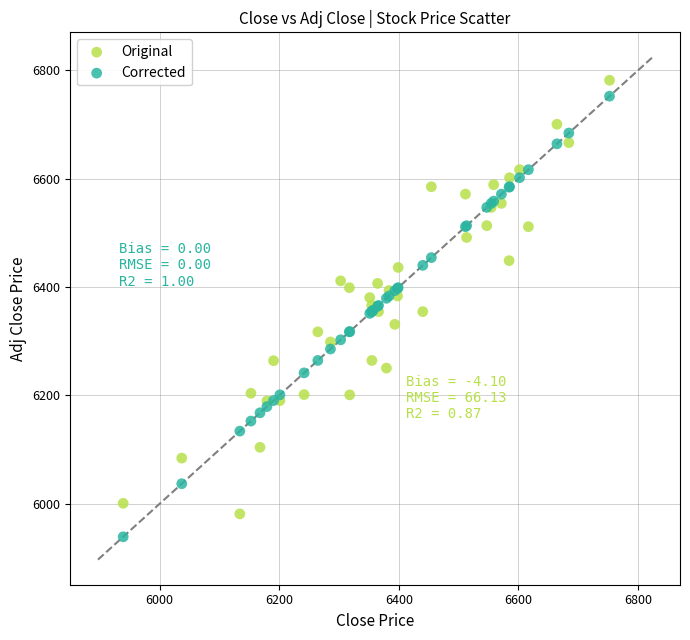

Which series has the widest spread of Y values?

Corrected